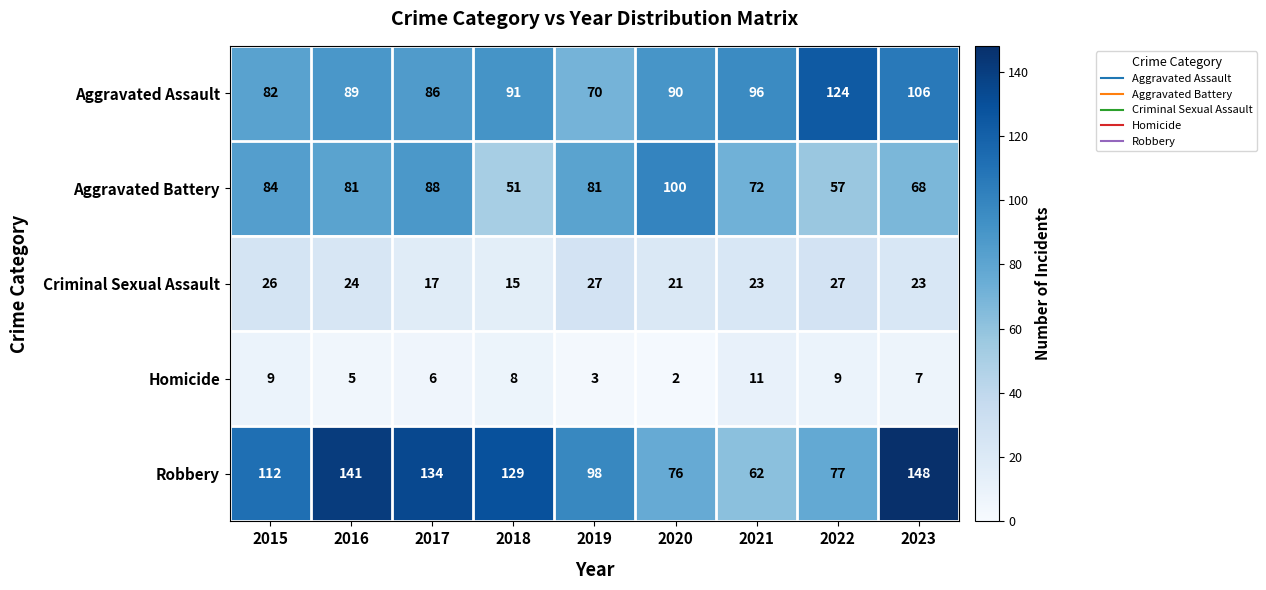

Which category has the lowest value across all series?

2020